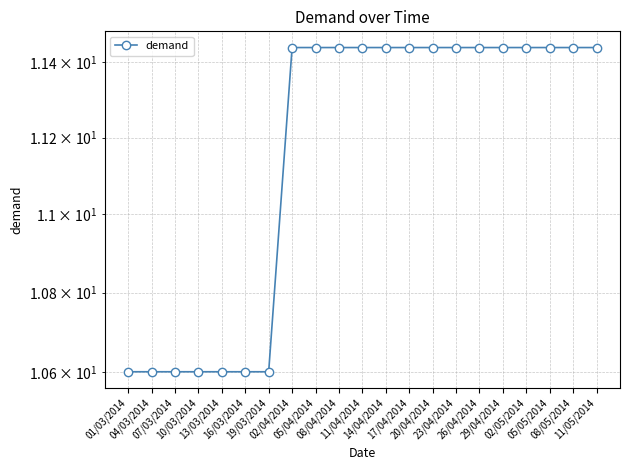

How many lines are shown in the chart?

1